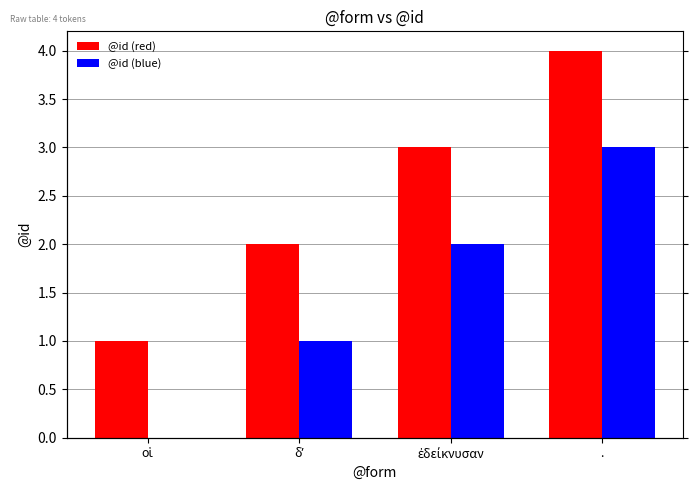

What position from the left is οἱ?

1